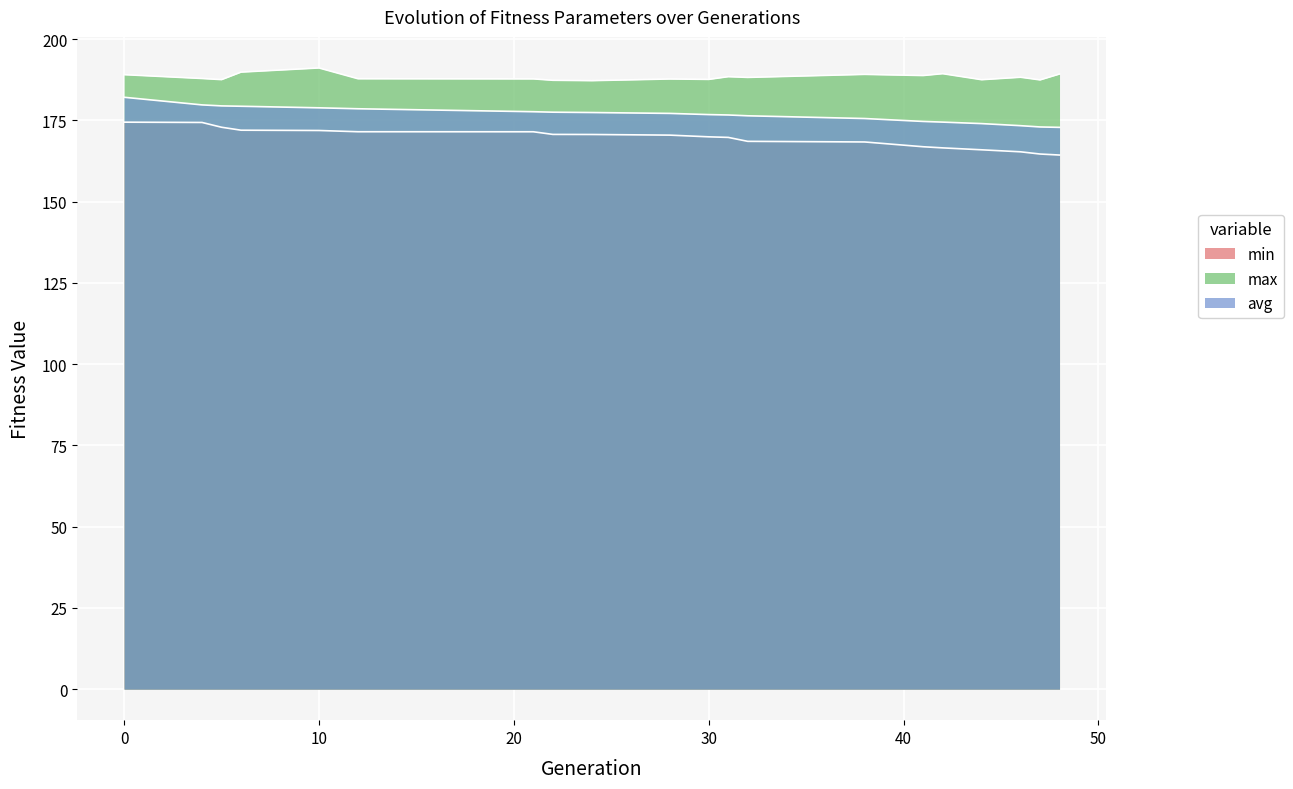

True or false: avg and min cross at least once.

False